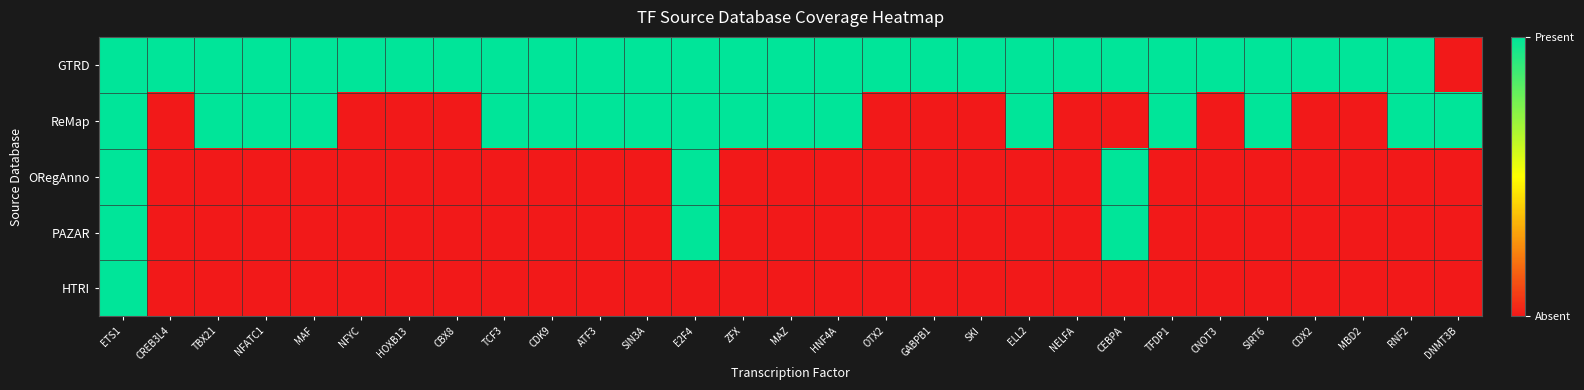

Reading right to left, transcribe all the data shown in this chart.

row_0: 0	1	1	1	1	1	1	1	1	1	1	1	1	1	1	1	1	1	1	1	1	1	1	1	1	1	1	1	1
row_1: 1	1	0	0	1	0	1	0	0	1	0	0	0	1	1	1	1	1	1	1	1	0	0	0	1	1	1	0	1
row_2: 0	0	0	0	0	0	0	1	0	0	0	0	0	0	0	0	1	0	0	0	0	0	0	0	0	0	0	0	1
row_3: 0	0	0	0	0	0	0	1	0	0	0	0	0	0	0	0	1	0	0	0	0	0	0	0	0	0	0	0	1
row_4: 0	0	0	0	0	0	0	0	0	0	0	0	0	0	0	0	0	0	0	0	0	0	0	0	0	0	0	0	1